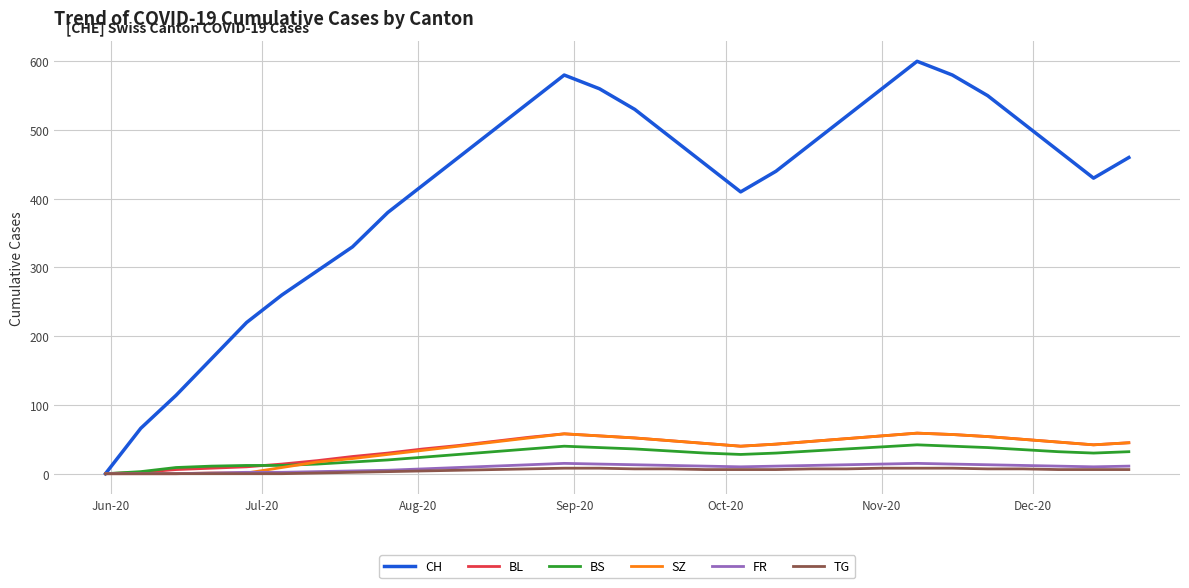

Which series has the largest range (max minus min)?

CH